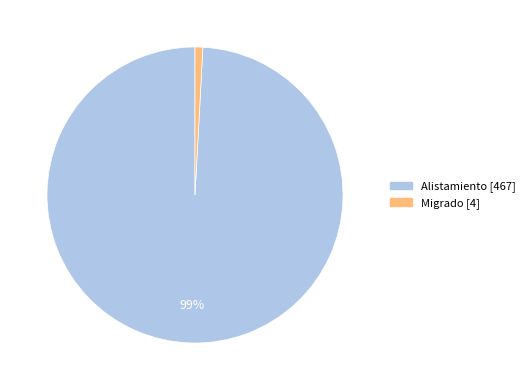

Rank the categories by value from lowest to highest.

Migrado, Alistamiento